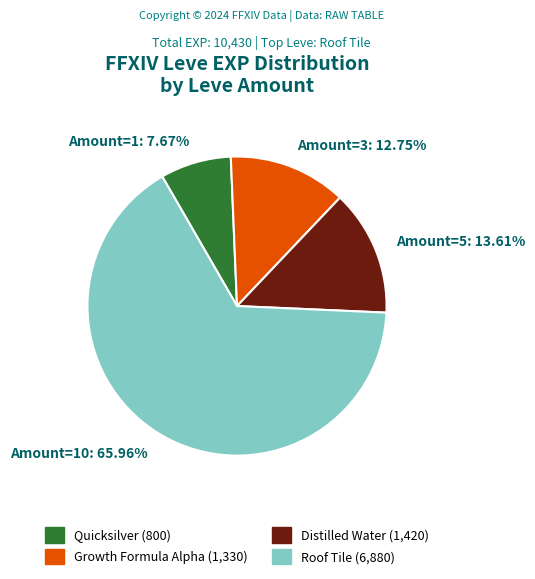

Which has a higher value, Amount=10: 65.96% or Amount=1: 7.67%?

Amount=10: 65.96%